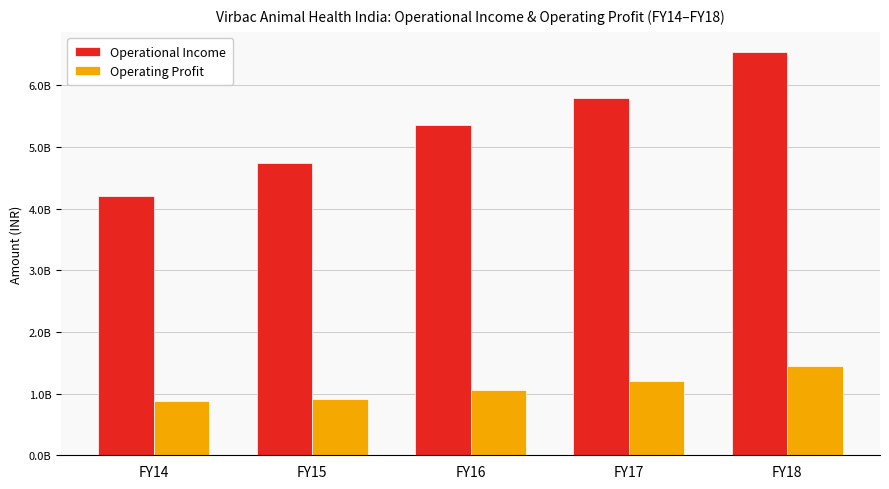

Is it true that Operating Profit equals 521255397 at FY14?

False